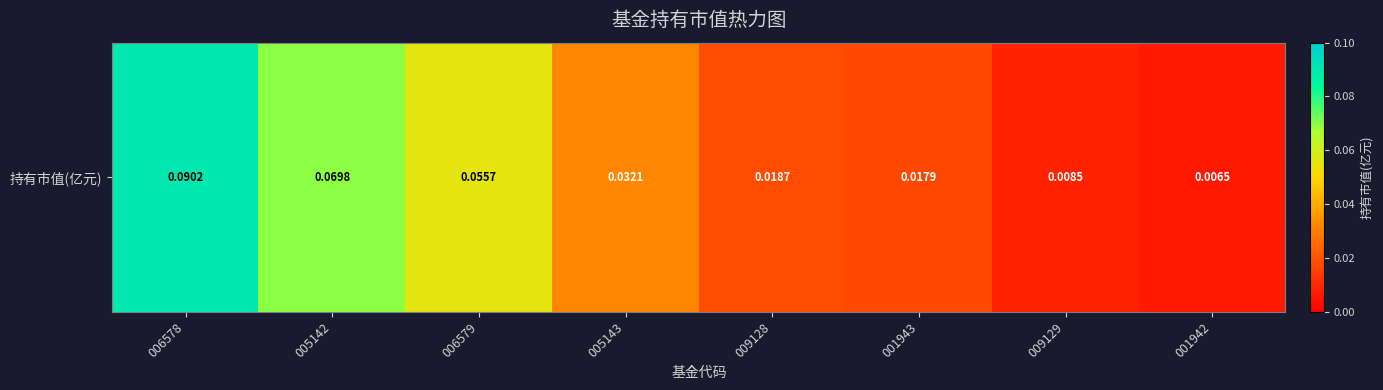

List the labels in order of value, largest first.

006578, 005142, 006579, 005143, 009128, 001943, 009129, 001942